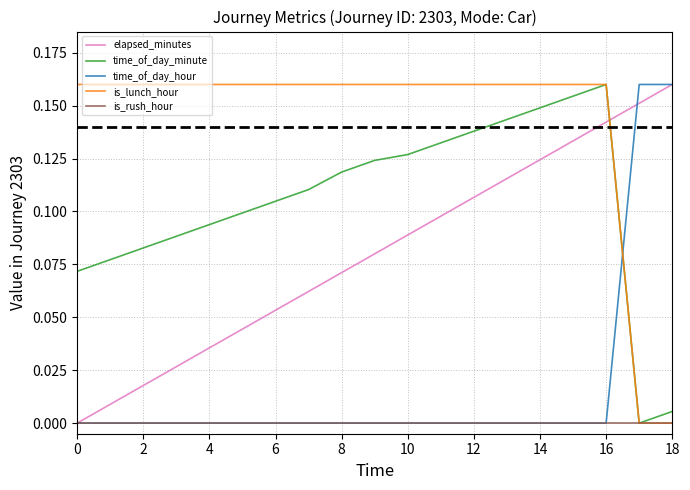

Which series has the largest total across all categories?

is_lunch_hour